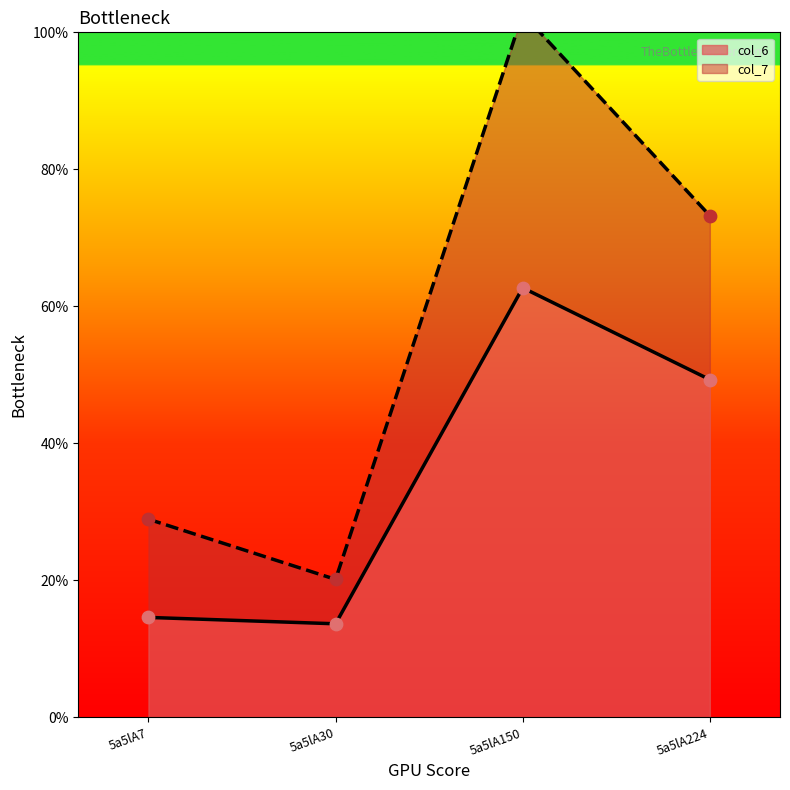

Approximately how many times larger is the value at 5a5lA30 compared to 5a5lA150?

0.2